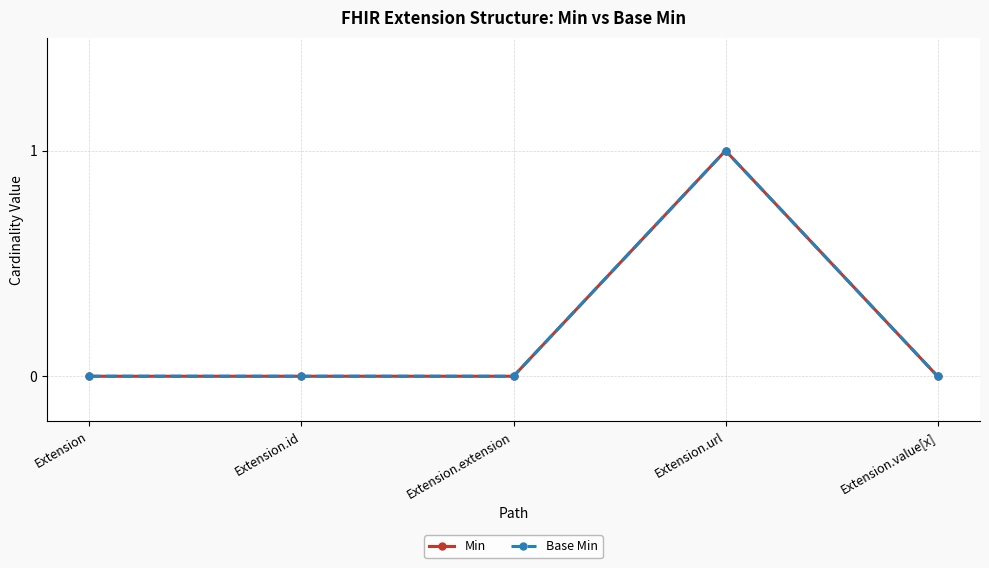

Does the chart have visible grid lines?

Yes